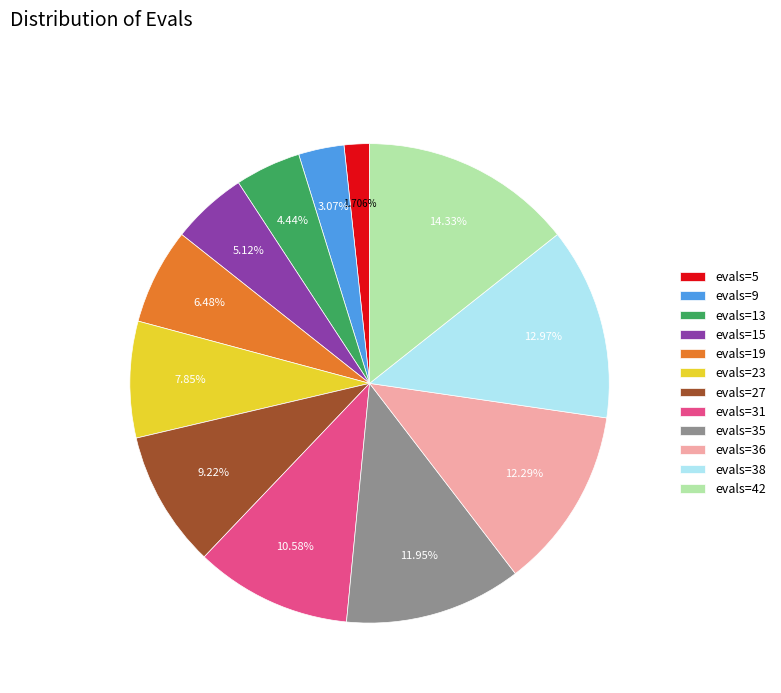

To the nearest percent, what is the difference between the largest and smallest slice percentages?

13%